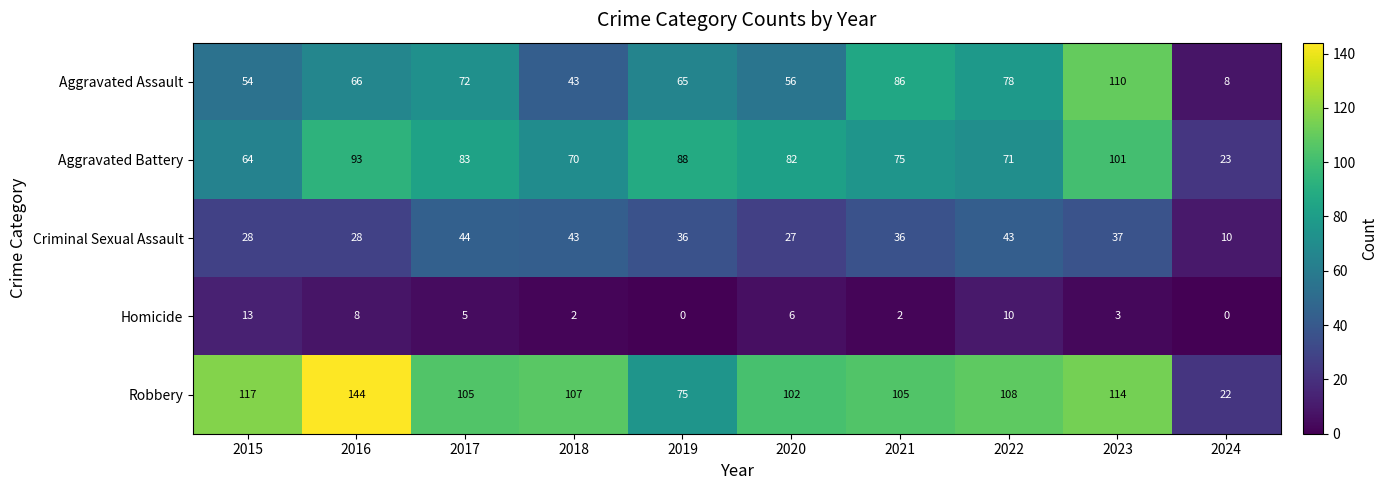

What is the maximum value shown in the chart?

144